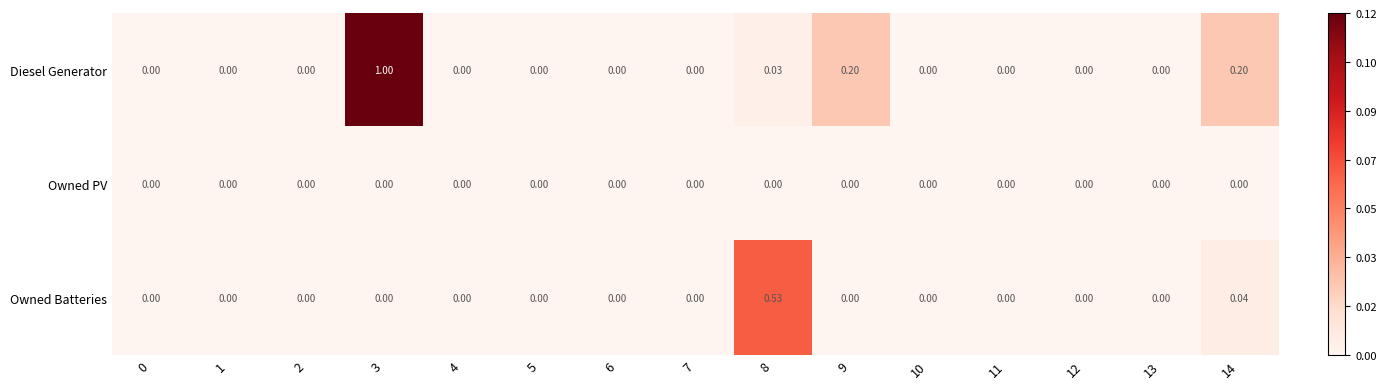

How many distinct data groups are displayed?

3